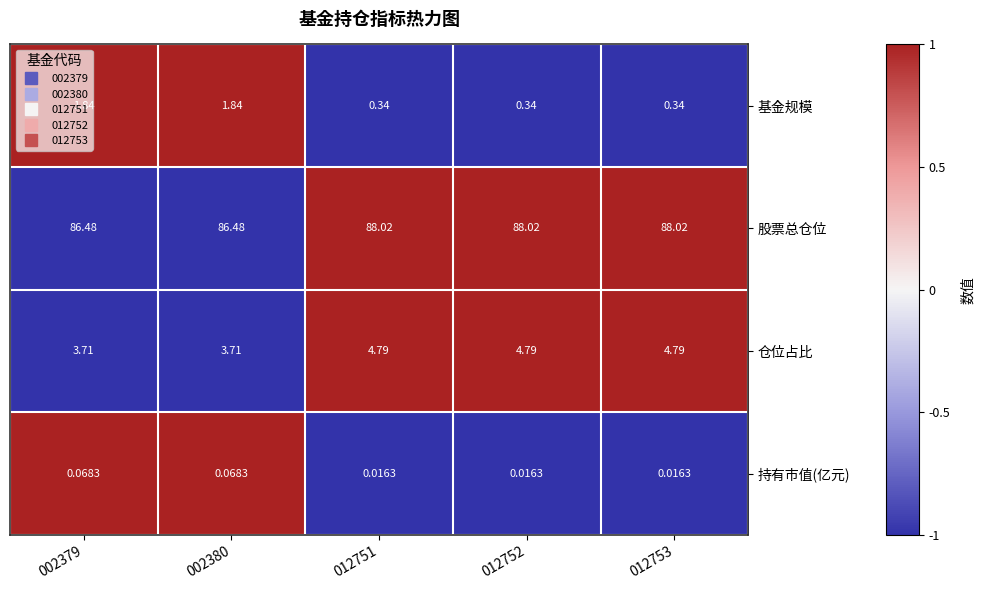

At 012751, list the series in order from largest to smallest.

股票总仓位, 仓位占比, 基金规模, 持有市值(亿元)